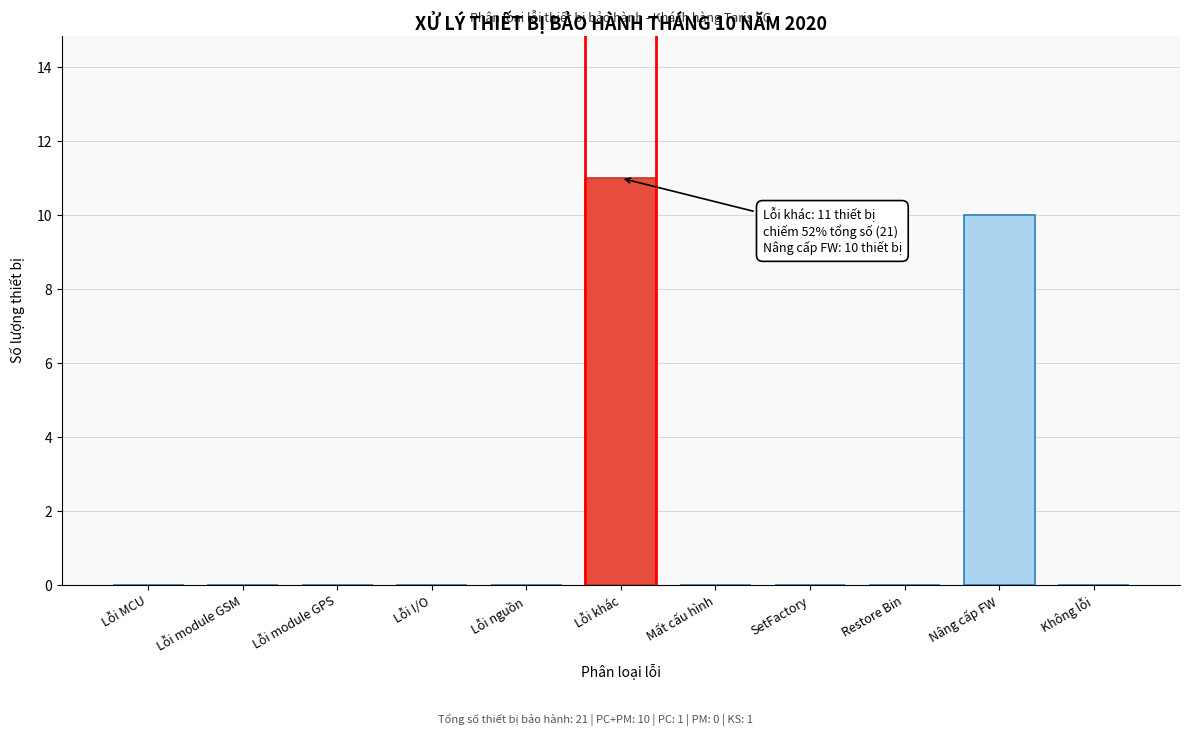

Reading right to left, transcribe all the data shown in this chart.

Không lỗi=0	Nâng cấp FW=10	Restore Bin=0	SetFactory=0	Mất cấu hình=0	Lỗi khác=11	Lỗi nguồn=0	Lỗi I/O=0	Lỗi module GPS=0	Lỗi module GSM=0	Lỗi MCU=0